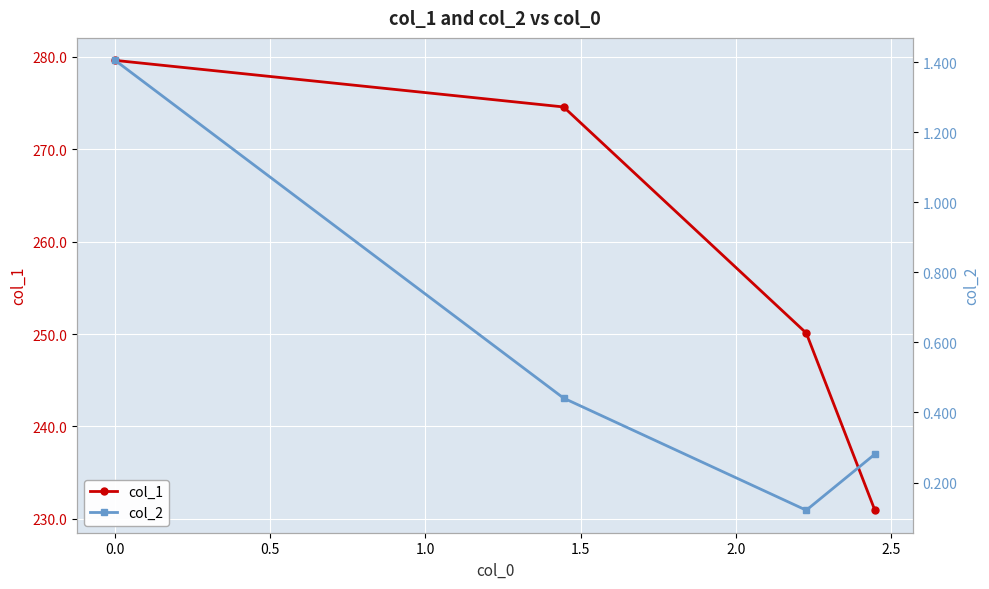

What is the maximum value for col_1?

279.6